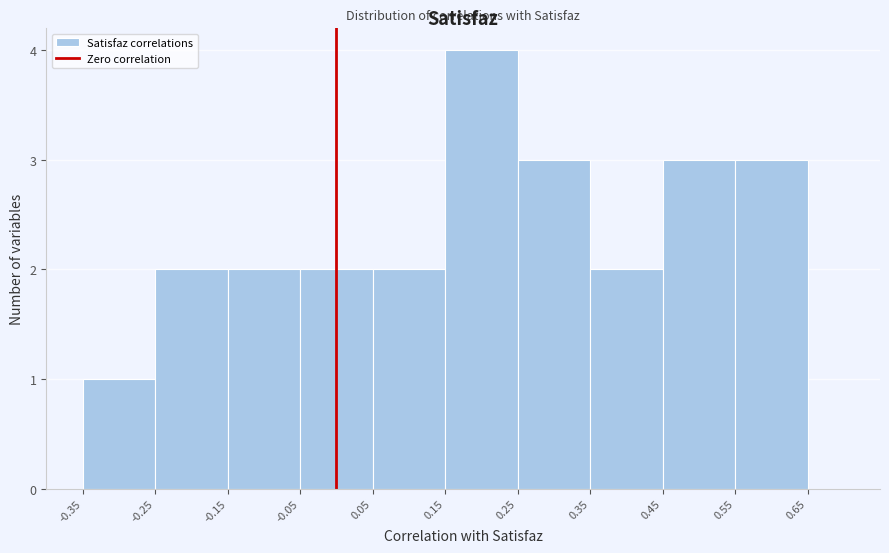

Which range on the x-axis has the tallest bar?

0.15 to 0.25